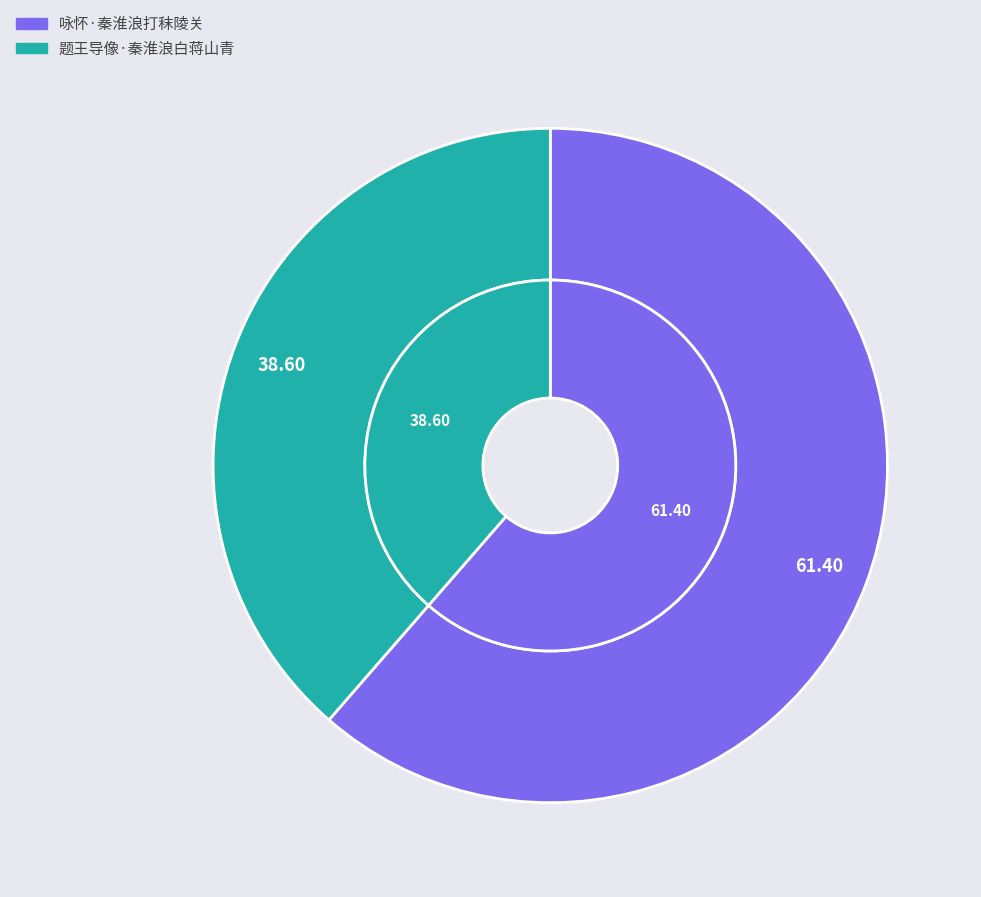

To the nearest percent, what portion does 题王导像·秦淮浪白蒋山青 represent?

39%